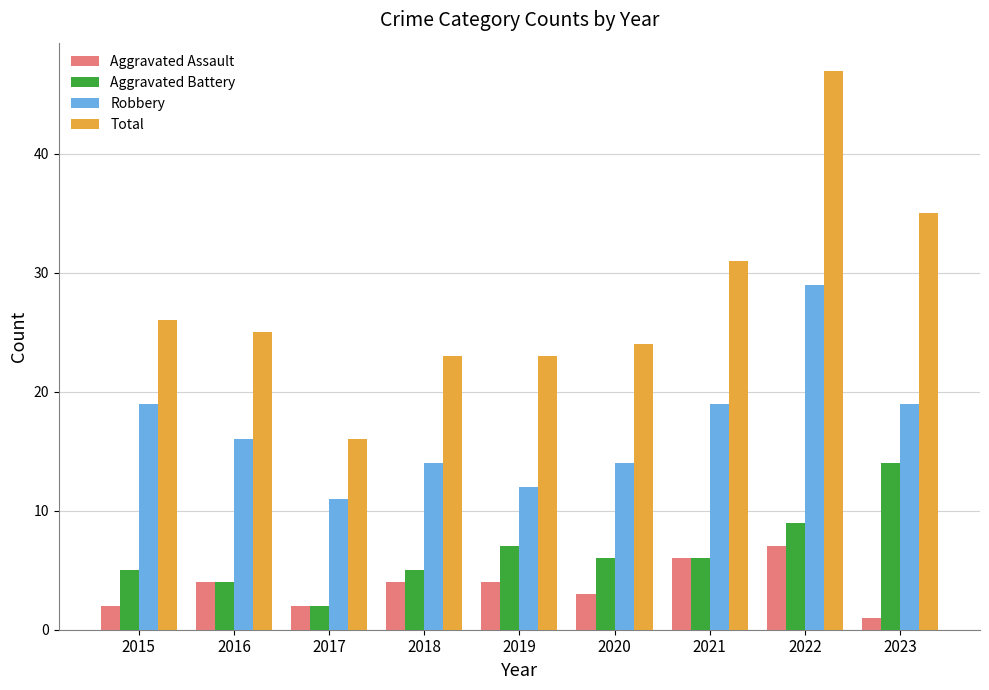

Is the value of Robbery at 2022 greater than the value of Aggravated Battery at 2022?

Yes